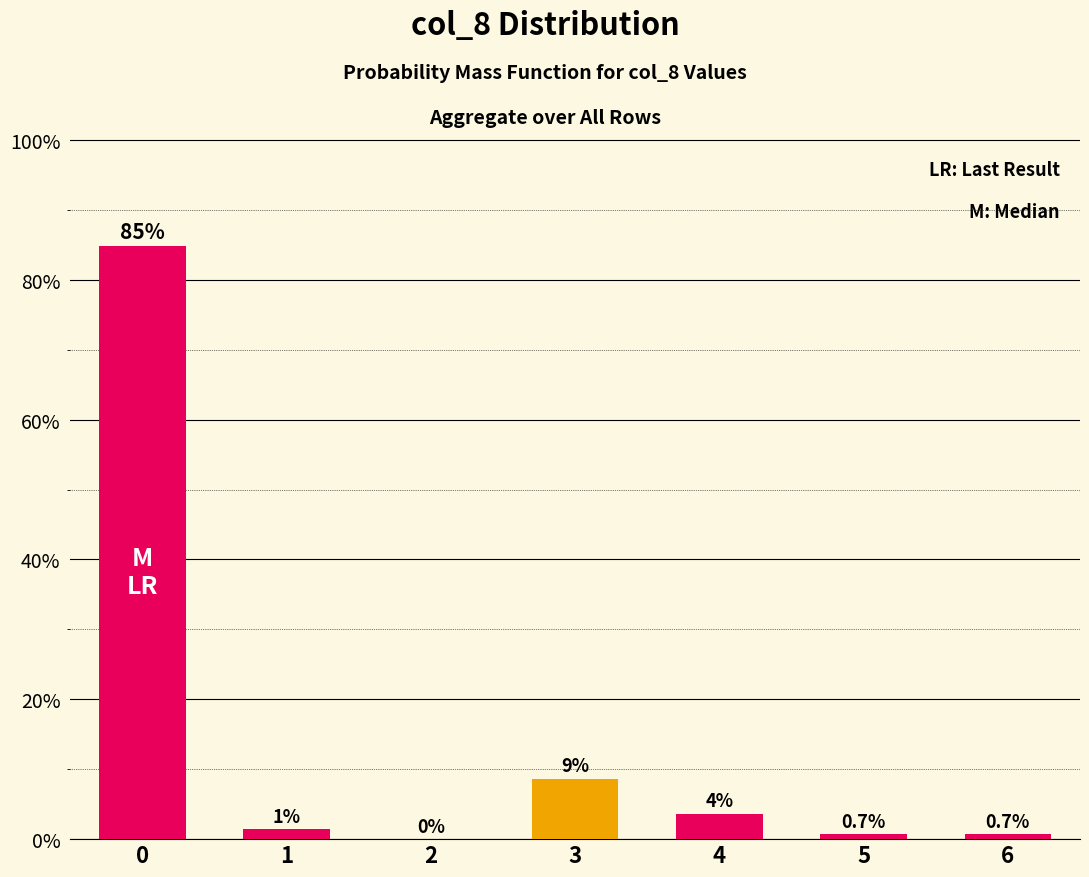

List the labels in order of value, largest first.

0, 3, 4, 1, 5, 6, 2